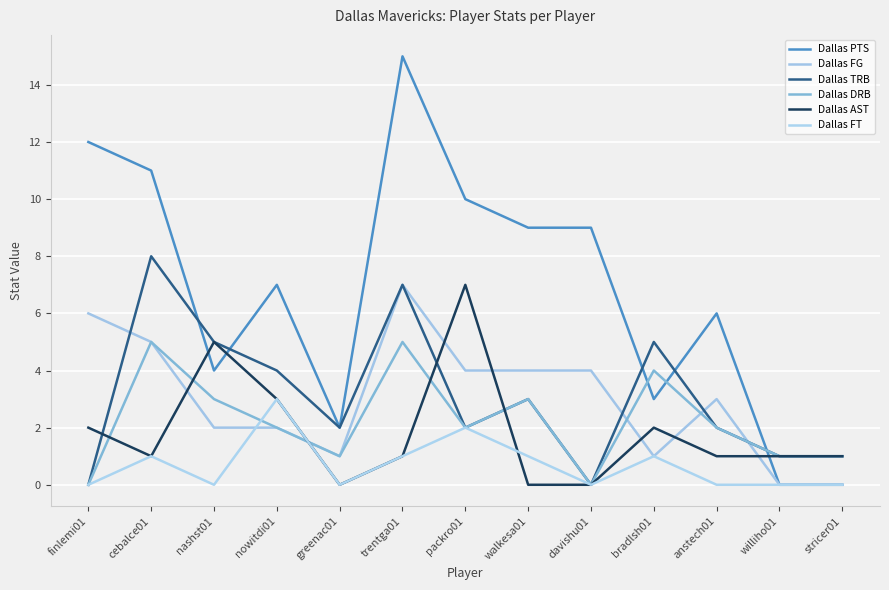

Where is the first local minimum for Dallas AST?

cebalce01